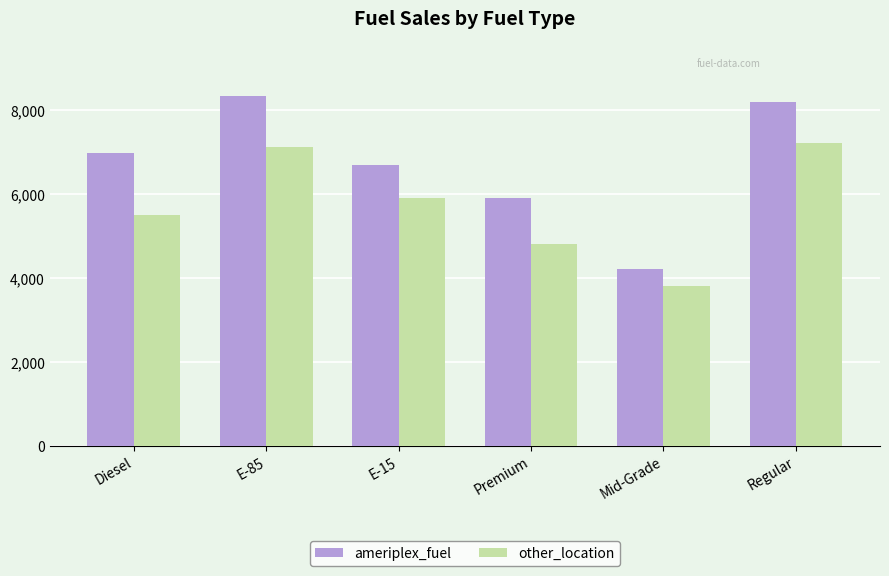

What is the difference between the ameriplex_fuel values at E-85 and E-15?

1637